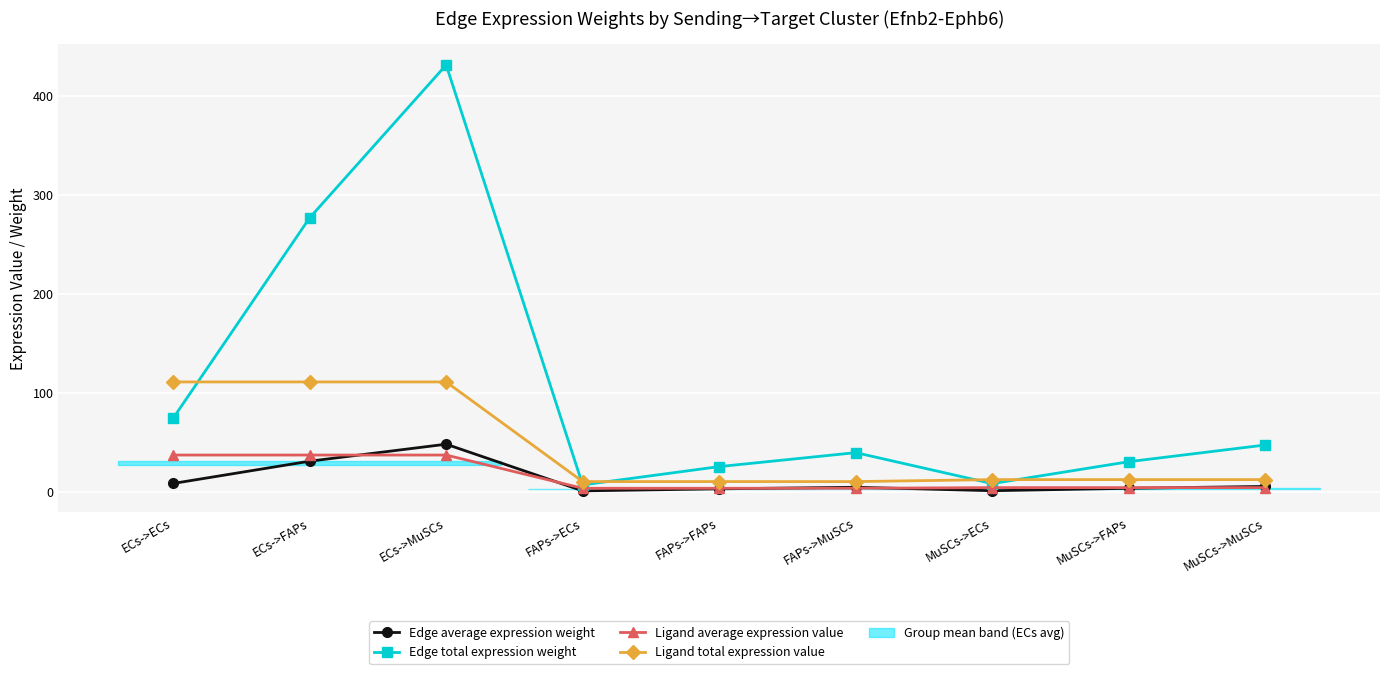

Rank the categories by Edge total expression weight value from highest to lowest.

ECs->MuSCs, ECs->FAPs, ECs->ECs, MuSCs->MuSCs, FAPs->MuSCs, MuSCs->FAPs, FAPs->FAPs, MuSCs->ECs, FAPs->ECs